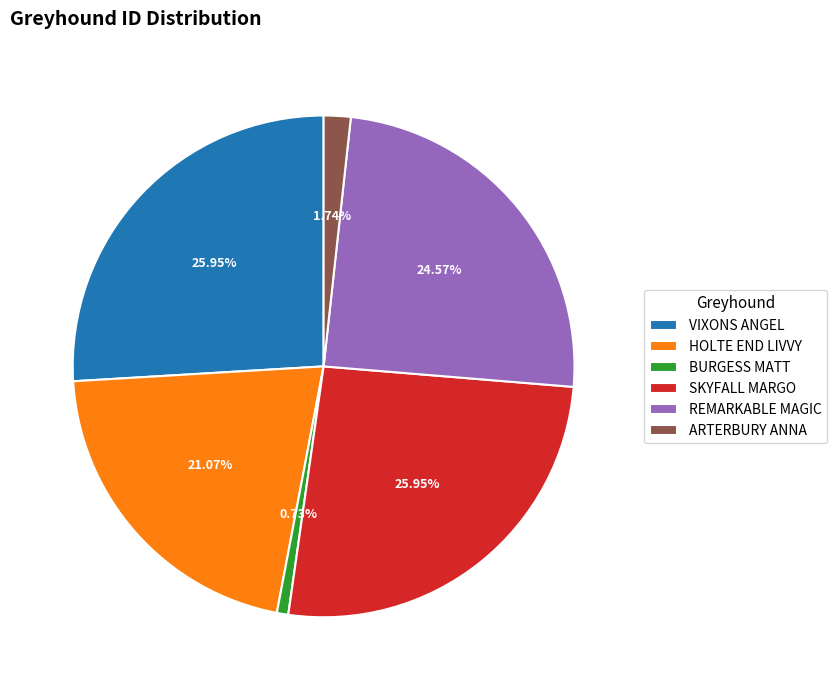

True or false: ARTERBURY ANNA accounts for 2% of the total.

True